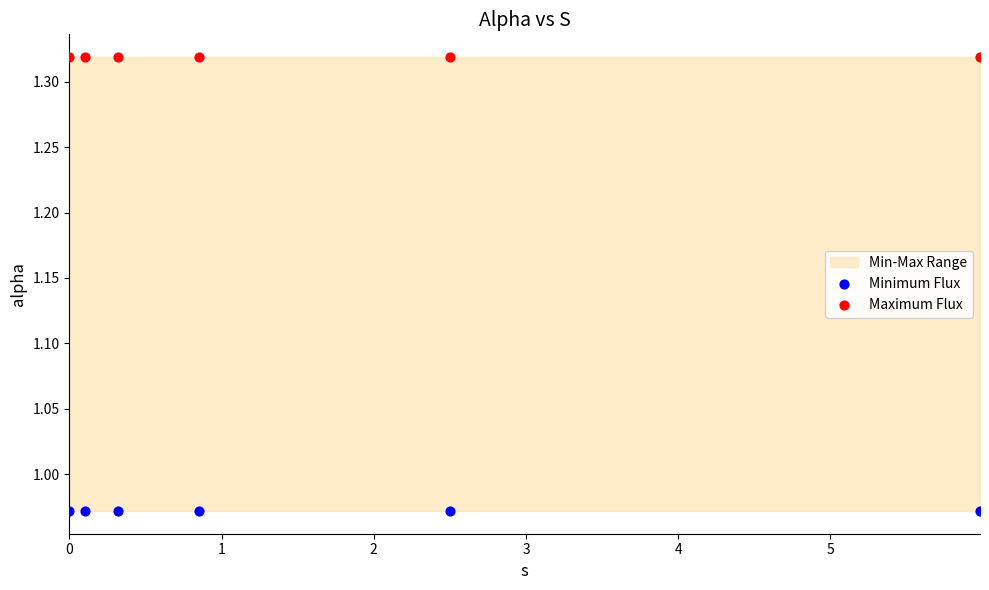

Which series contains the lowest Y value?

Minimum Flux